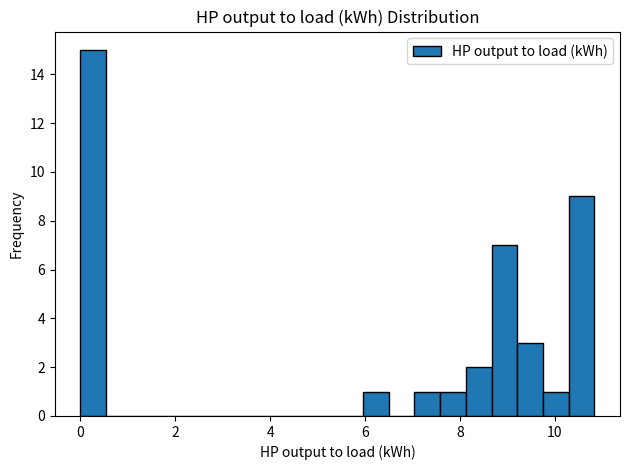

Around what value on the x-axis is the tallest bar? Give the approximate position of its centre, as read against the axis.

0.2